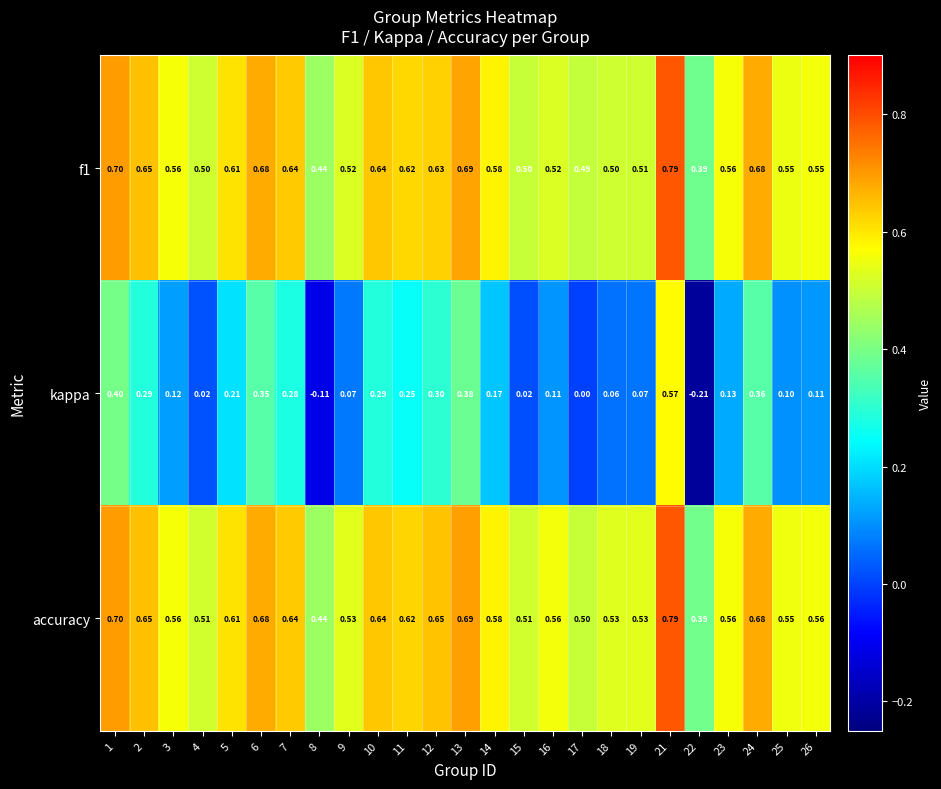

Which series changed the most between 21 and 25?

kappa